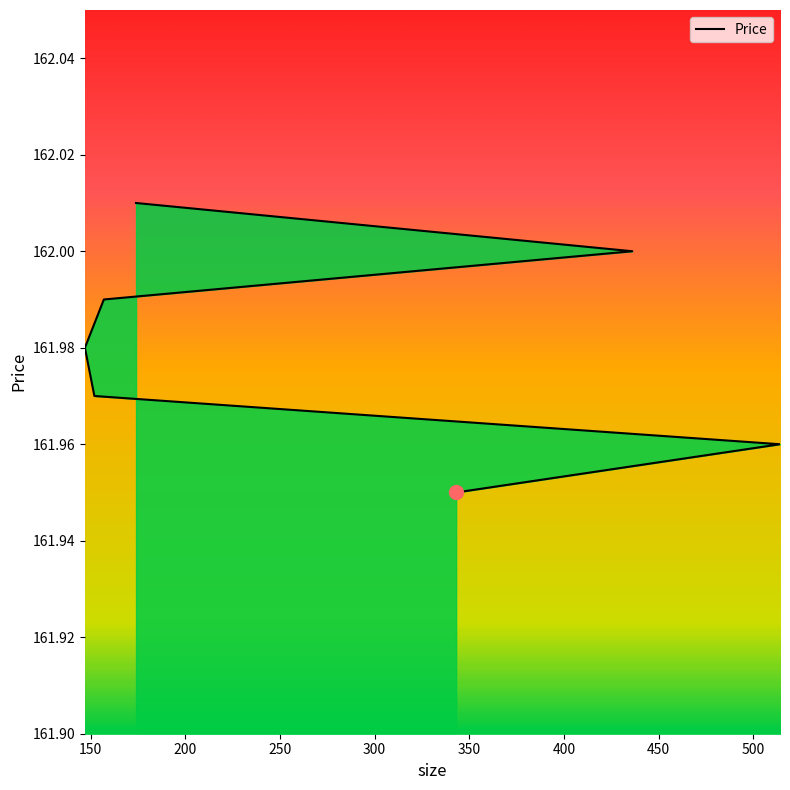

Rank the categories by value from highest to lowest.

174, 436, 157, 147, 152, 514, 343